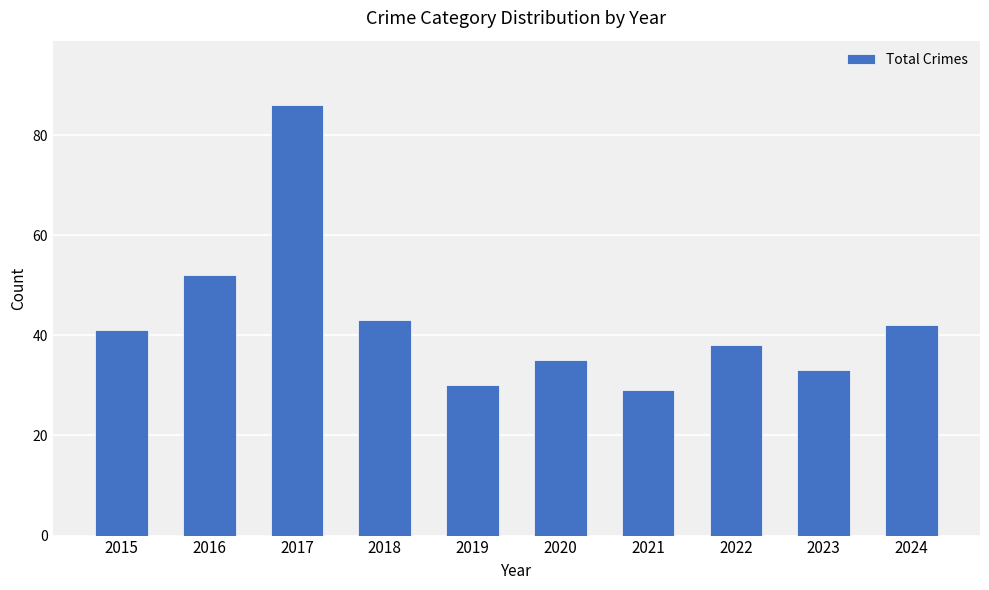

How many categories are shown in the chart?

10